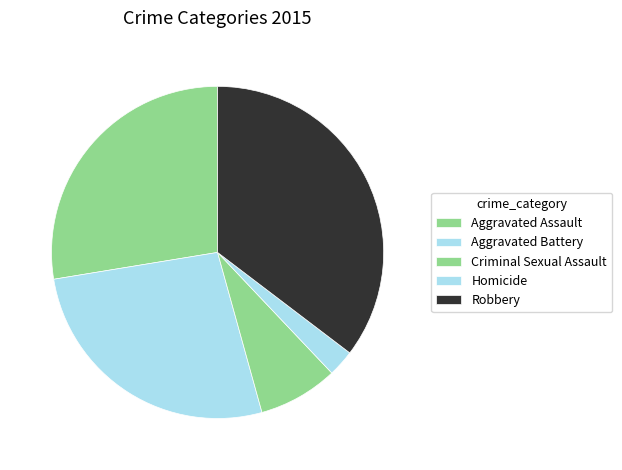

How many segments does this pie chart have?

5